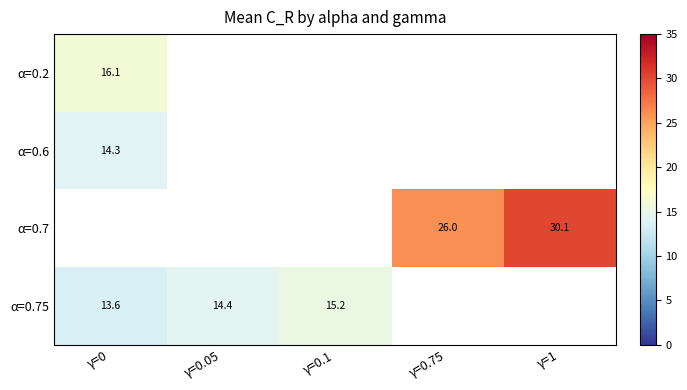

Is the value of α=0.7 at γ=0.1 greater than the value of α=0.75 at γ=0.1?

No